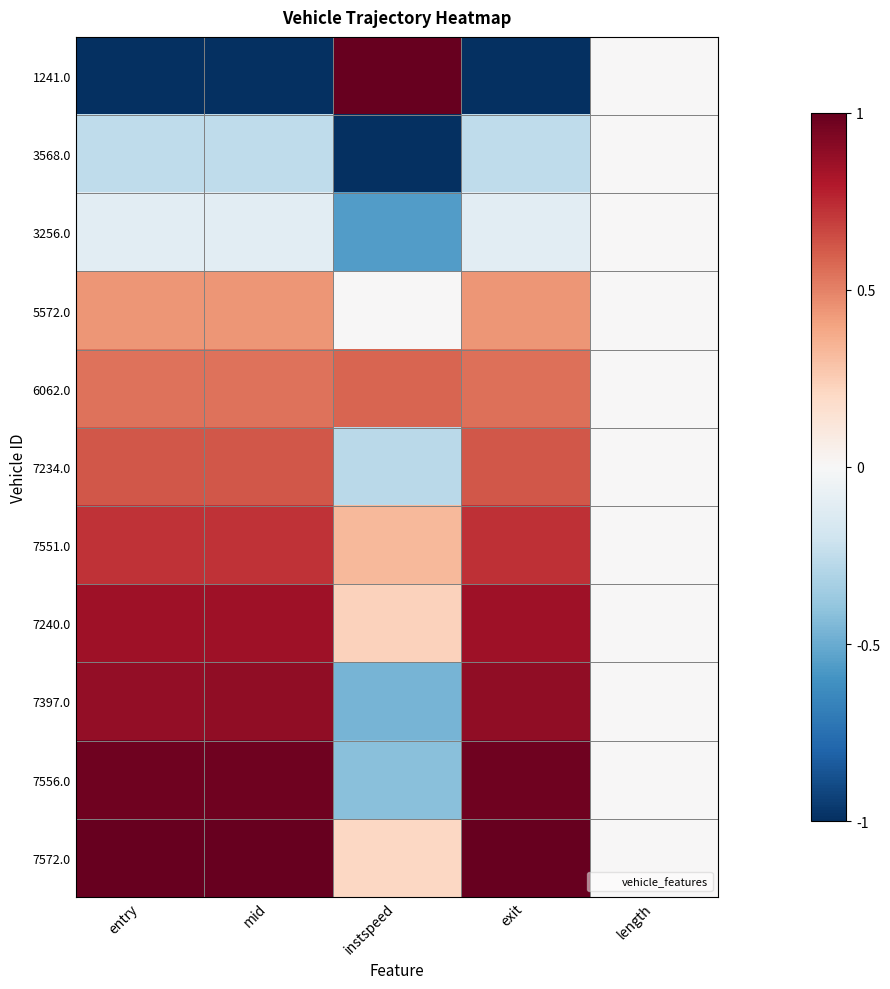

Reading left to right, extract all data points from this chart.

1241.0: entry=-1.0	mid=-1.0	instspeed=1.0	exit=-1.0	length=0.0
3568.0: entry=-0.3	mid=-0.3	instspeed=-1.0	exit=-0.3	length=0.0
3256.0: entry=-0.1	mid=-0.1	instspeed=-0.6	exit=-0.1	length=0.0
5572.0: entry=0.4	mid=0.4	instspeed=0.0	exit=0.4	length=0.0
6062.0: entry=0.5	mid=0.5	instspeed=0.6	exit=0.5	length=0.0
7234.0: entry=0.6	mid=0.6	instspeed=-0.3	exit=0.6	length=0.0
7551.0: entry=0.7	mid=0.7	instspeed=0.3	exit=0.7	length=0.0
7240.0: entry=0.8	mid=0.8	instspeed=0.2	exit=0.8	length=0.0
7397.0: entry=0.9	mid=0.9	instspeed=-0.5	exit=0.9	length=0.0
7556.0: entry=1.0	mid=1.0	instspeed=-0.4	exit=1.0	length=0.0
7572.0: entry=1.0	mid=1.0	instspeed=0.2	exit=1.0	length=0.0